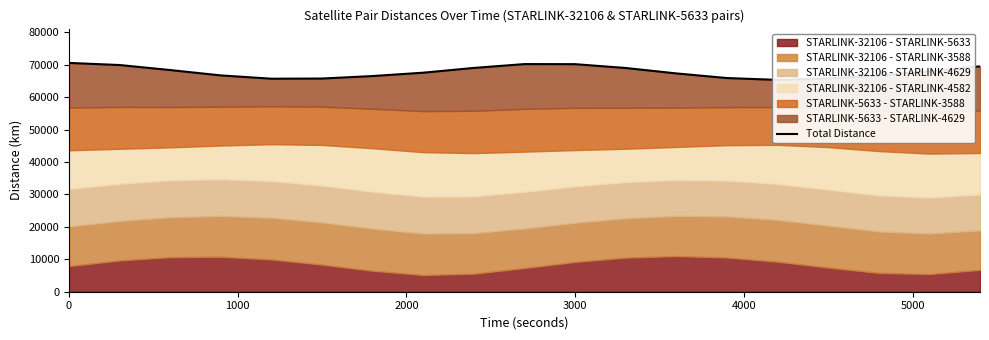

What is the label of the 2nd point from the left?

1000